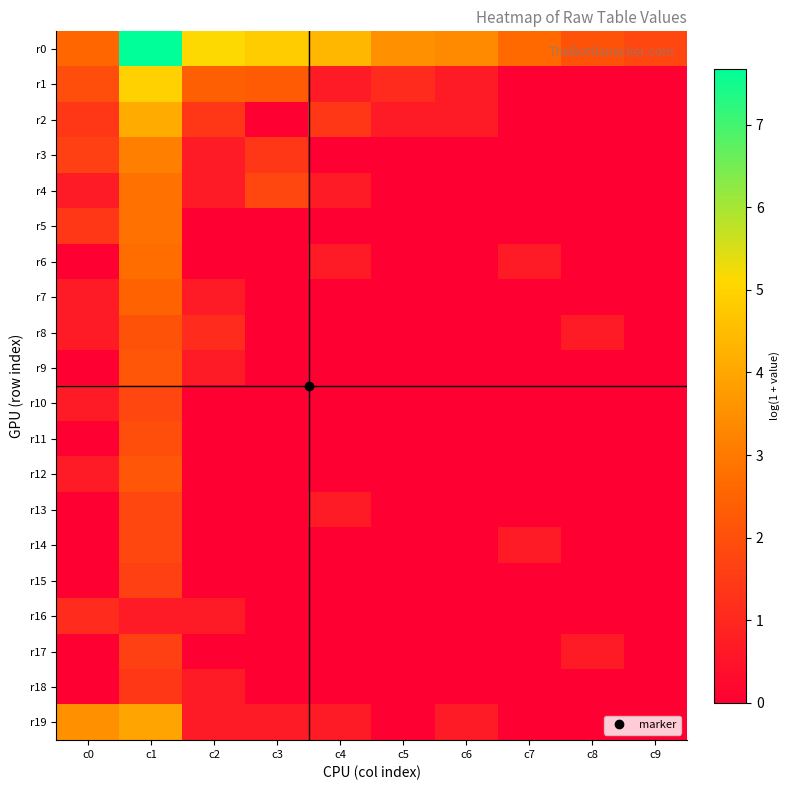

Reading left to right, list all the values displayed in this chart.

r0: c0=2.6	c1=7.7	c2=5.1	c3=4.9	c4=4.4	c5=3.5	c6=3.4	c7=2.6	c8=2.1	c9=1.8
r1: c0=1.9	c1=4.9	c2=2.4	c3=2.3	c4=0.7	c5=1.1	c6=0.7	c7=0.0	c8=0.0	c9=0.0
r2: c0=1.4	c1=4.1	c2=1.4	c3=0.0	c4=1.4	c5=0.7	c6=0.7	c7=0.0	c8=0.0	c9=0.0
r3: c0=1.6	c1=3.1	c2=0.7	c3=1.4	c4=0.0	c5=0.0	c6=0.0	c7=0.0	c8=0.0	c9=0.0
r4: c0=0.7	c1=2.8	c2=0.7	c3=1.8	c4=0.7	c5=0.0	c6=0.0	c7=0.0	c8=0.0	c9=0.0
r5: c0=1.4	c1=2.8	c2=0.0	c3=0.0	c4=0.0	c5=0.0	c6=0.0	c7=0.0	c8=0.0	c9=0.0
r6: c0=0.0	c1=2.7	c2=0.0	c3=0.0	c4=0.7	c5=0.0	c6=0.0	c7=0.7	c8=0.0	c9=0.0
r7: c0=0.7	c1=2.5	c2=0.7	c3=0.0	c4=0.0	c5=0.0	c6=0.0	c7=0.0	c8=0.0	c9=0.0
r8: c0=0.7	c1=2.1	c2=1.1	c3=0.0	c4=0.0	c5=0.0	c6=0.0	c7=0.0	c8=0.7	c9=0.0
r9: c0=0.0	c1=2.2	c2=0.7	c3=0.0	c4=0.0	c5=0.0	c6=0.0	c7=0.0	c8=0.0	c9=0.0
r10: c0=0.7	c1=1.8	c2=0.0	c3=0.0	c4=0.0	c5=0.0	c6=0.0	c7=0.0	c8=0.0	c9=0.0
r11: c0=0.0	c1=1.9	c2=0.0	c3=0.0	c4=0.0	c5=0.0	c6=0.0	c7=0.0	c8=0.0	c9=0.0
r12: c0=0.7	c1=2.2	c2=0.0	c3=0.0	c4=0.0	c5=0.0	c6=0.0	c7=0.0	c8=0.0	c9=0.0
r13: c0=0.0	c1=1.8	c2=0.0	c3=0.0	c4=0.7	c5=0.0	c6=0.0	c7=0.0	c8=0.0	c9=0.0
r14: c0=0.0	c1=1.8	c2=0.0	c3=0.0	c4=0.0	c5=0.0	c6=0.0	c7=0.7	c8=0.0	c9=0.0
r15: c0=0.0	c1=1.6	c2=0.0	c3=0.0	c4=0.0	c5=0.0	c6=0.0	c7=0.0	c8=0.0	c9=0.0
r16: c0=1.1	c1=0.7	c2=0.7	c3=0.0	c4=0.0	c5=0.0	c6=0.0	c7=0.0	c8=0.0	c9=0.0
r17: c0=0.0	c1=1.6	c2=0.0	c3=0.0	c4=0.0	c5=0.0	c6=0.0	c7=0.0	c8=0.7	c9=0.0
r18: c0=0.0	c1=1.4	c2=0.7	c3=0.0	c4=0.0	c5=0.0	c6=0.0	c7=0.0	c8=0.0	c9=0.0
r19: c0=3.5	c1=4.0	c2=0.7	c3=0.7	c4=0.7	c5=0.0	c6=0.7	c7=0.0	c8=0.0	c9=0.0